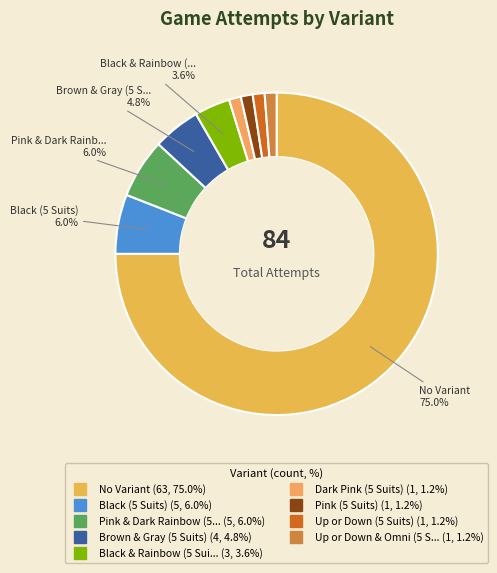

How many slices are in this pie chart?

9